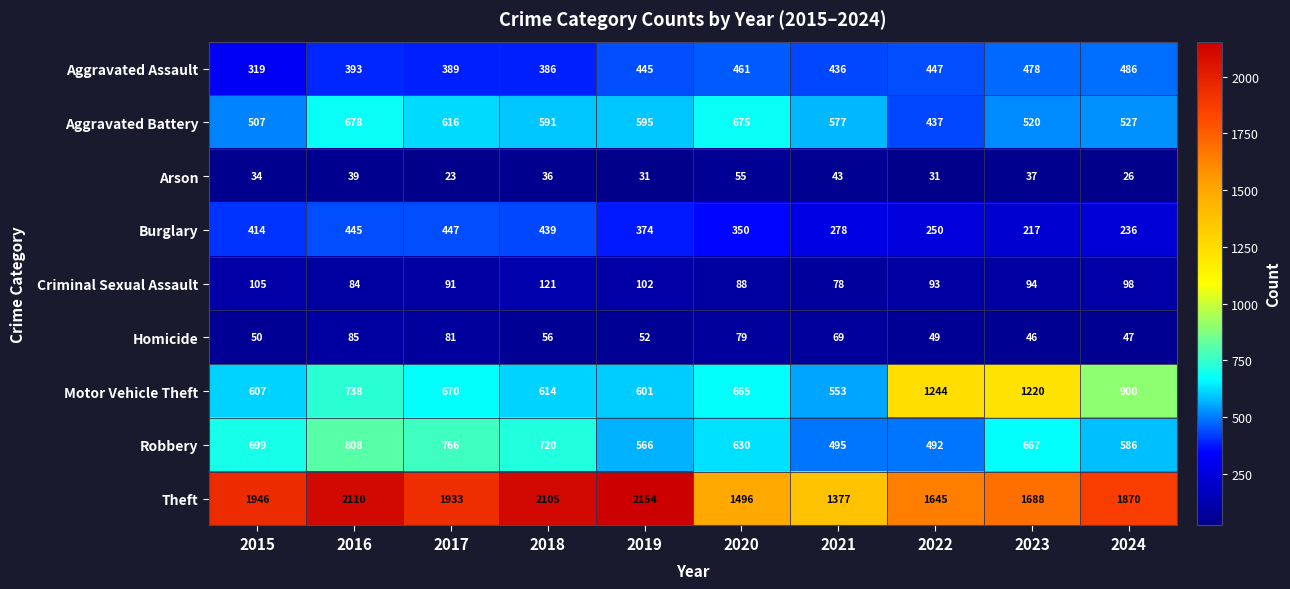

Rank the series by their maximum value, from highest to lowest.

Theft, Motor Vehicle Theft, Robbery, Aggravated Battery, Aggravated Assault, Burglary, Criminal Sexual Assault, Homicide, Arson